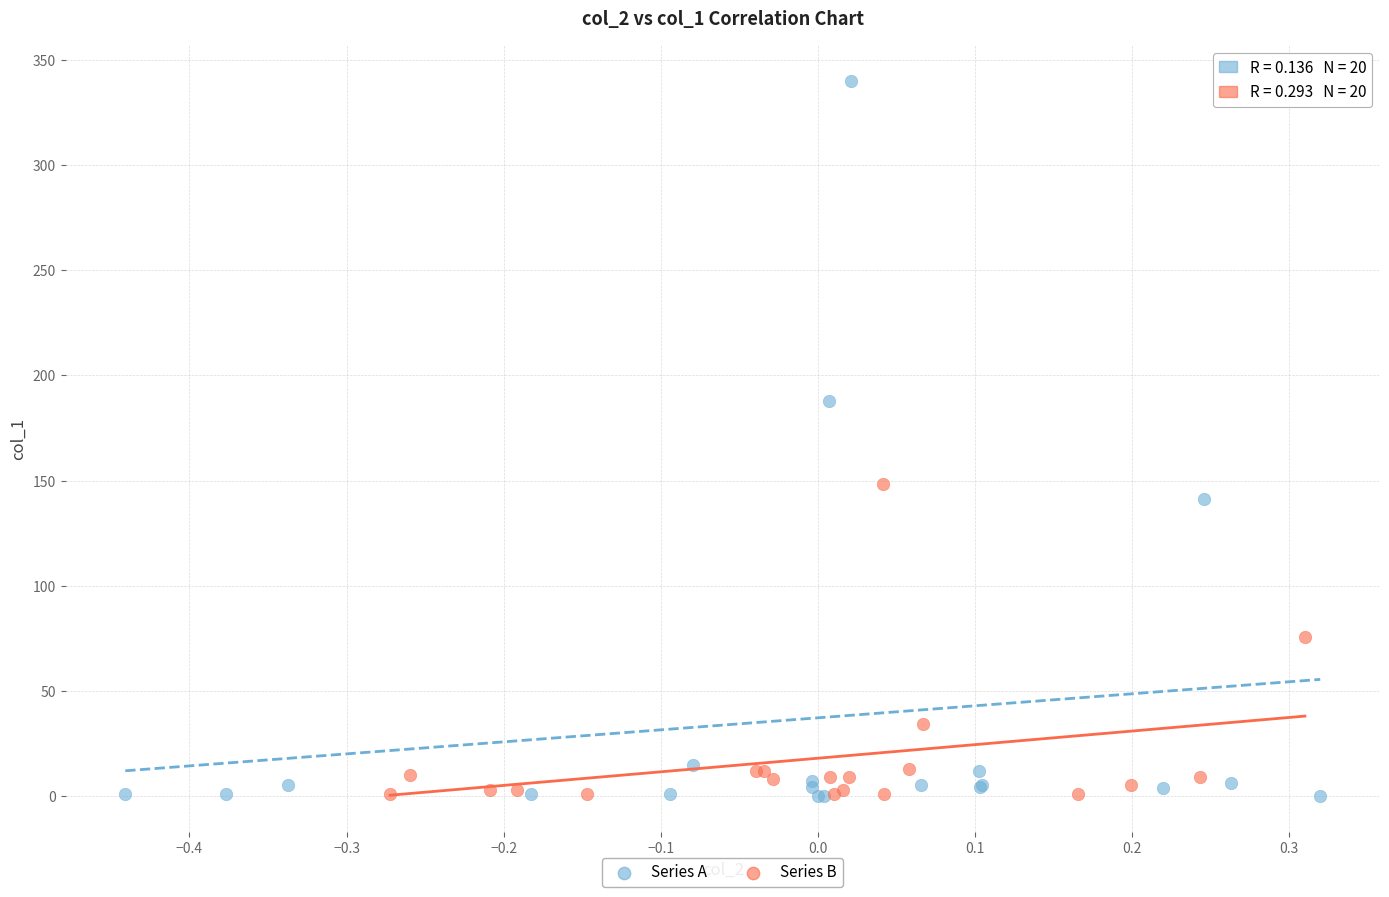

Which series reaches the maximum Y coordinate?

Series A